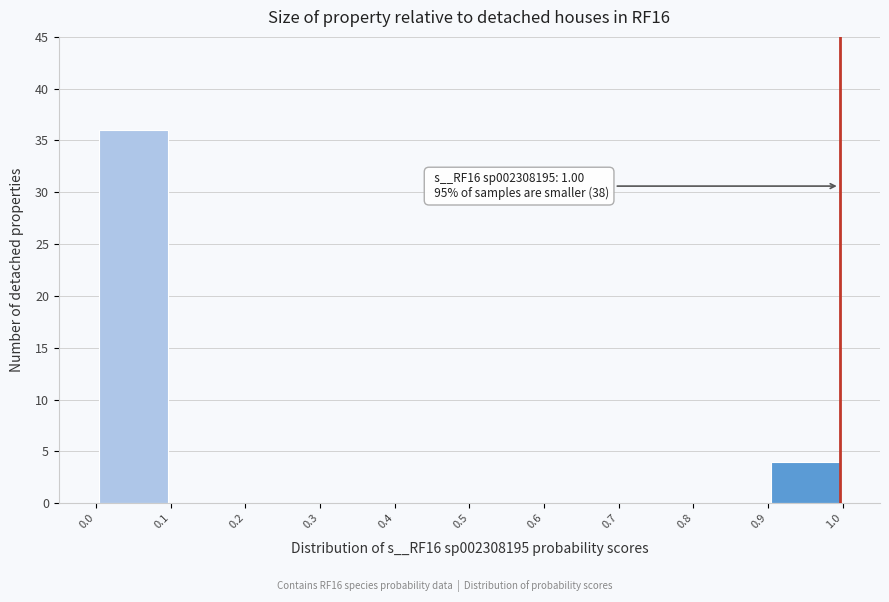

Which range on the x-axis has the tallest bar?

0.0 to 0.1